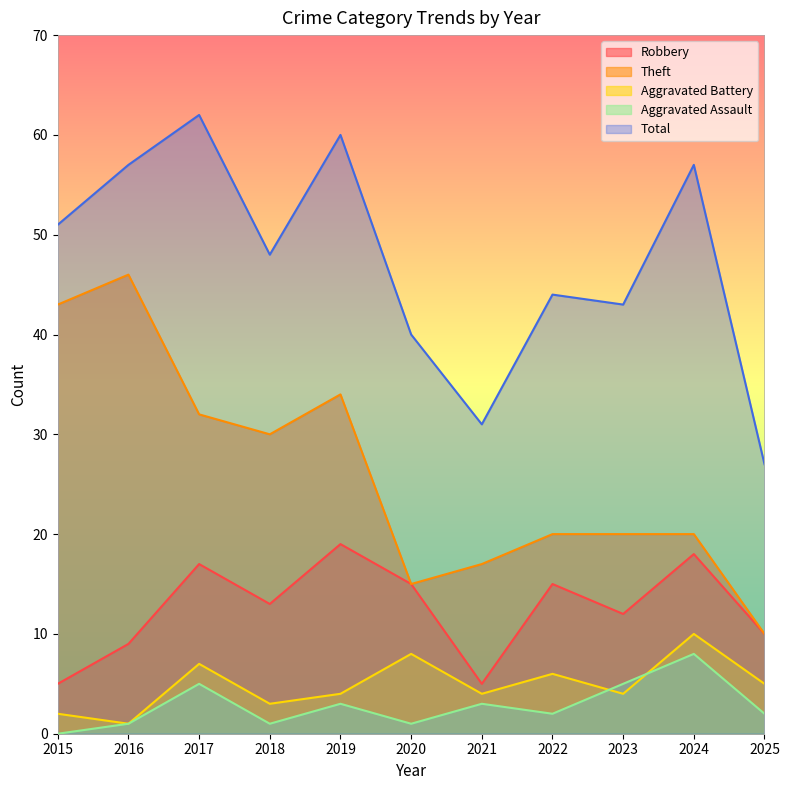

What are all the series names shown in the legend?

Robbery, Theft, Aggravated Battery, Aggravated Assault, Total